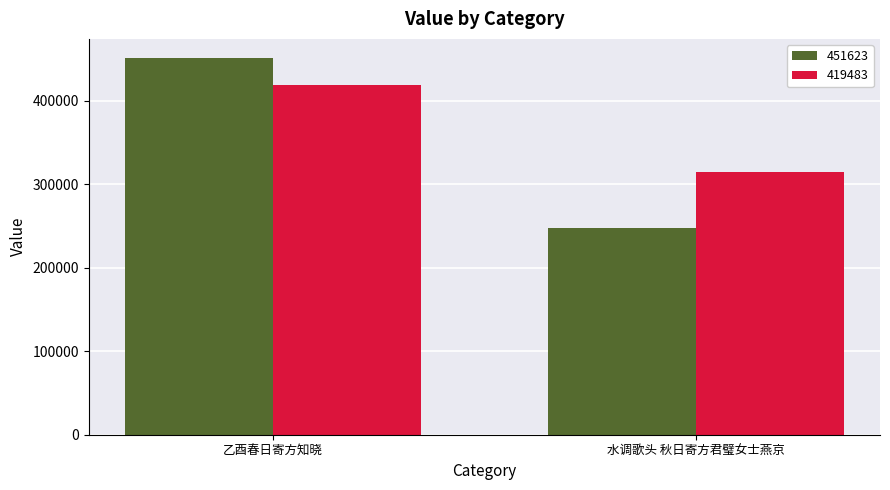

Which series has the largest range (max minus min)?

451623